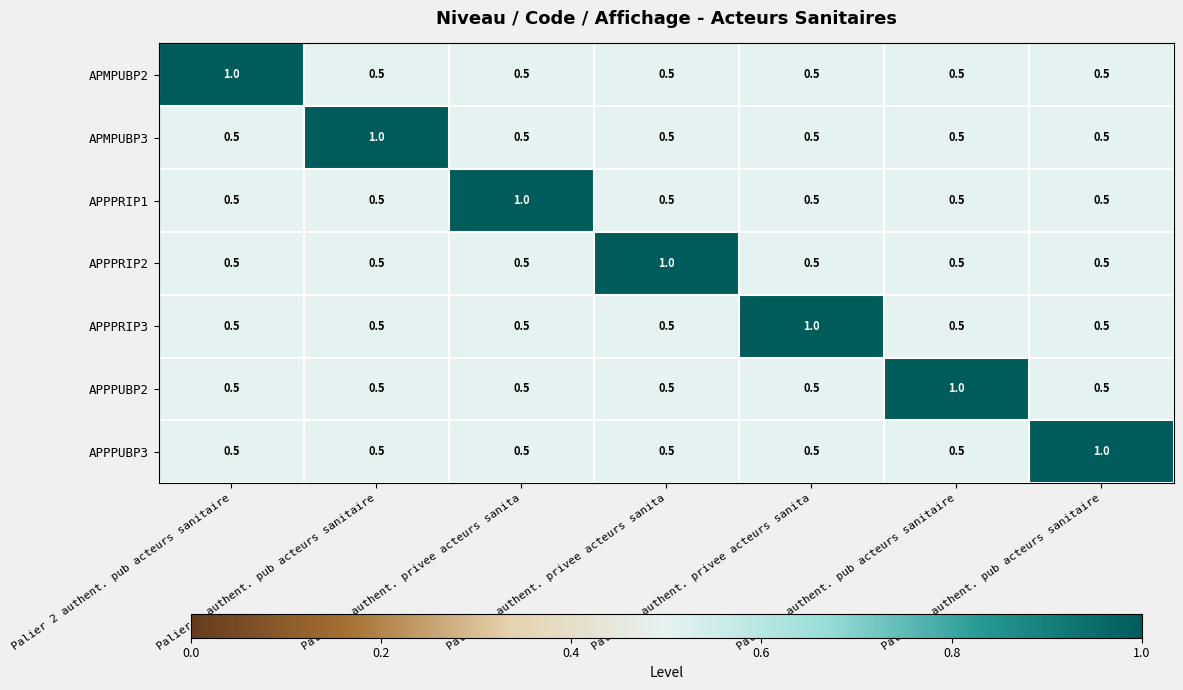

Which label corresponds to the smallest value in the chart?

Palier 3 authent. pub acteurs sanitaire